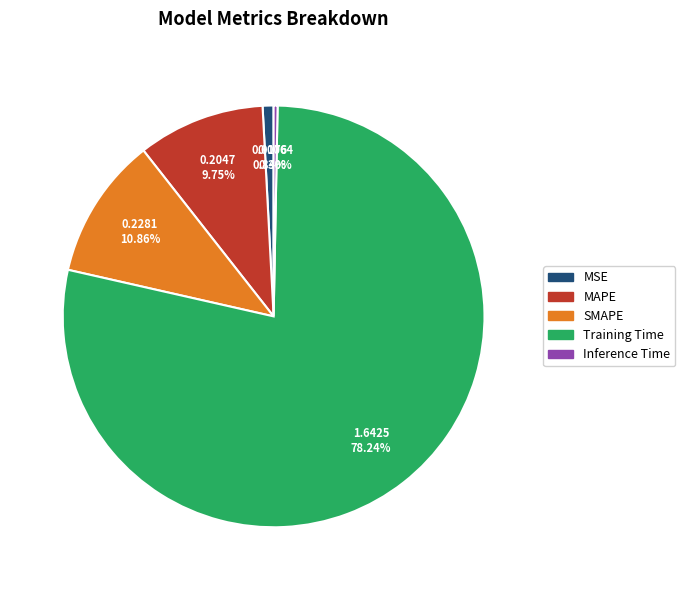

To the nearest percent, what percentage of the pie is SMAPE?

11%